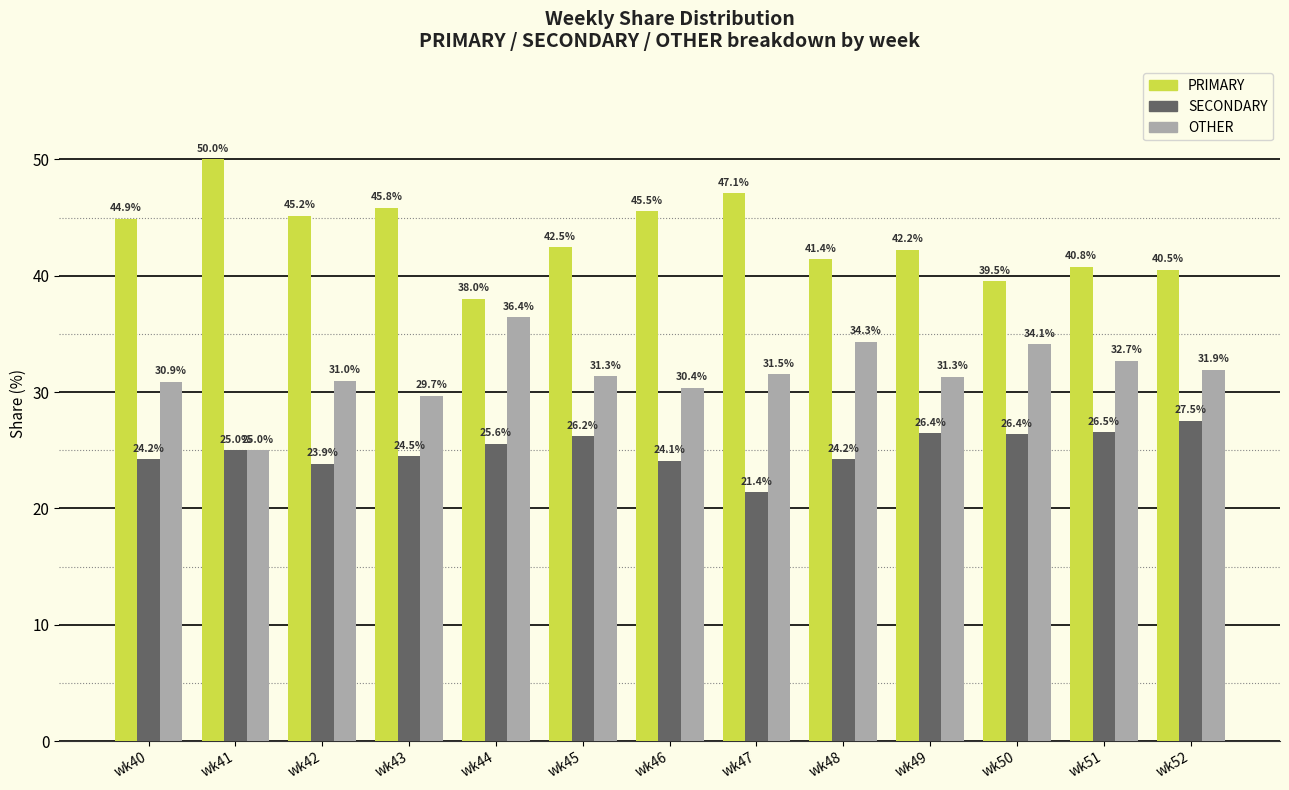

List the series in order of their overall mean, highest first.

PRIMARY, OTHER, SECONDARY